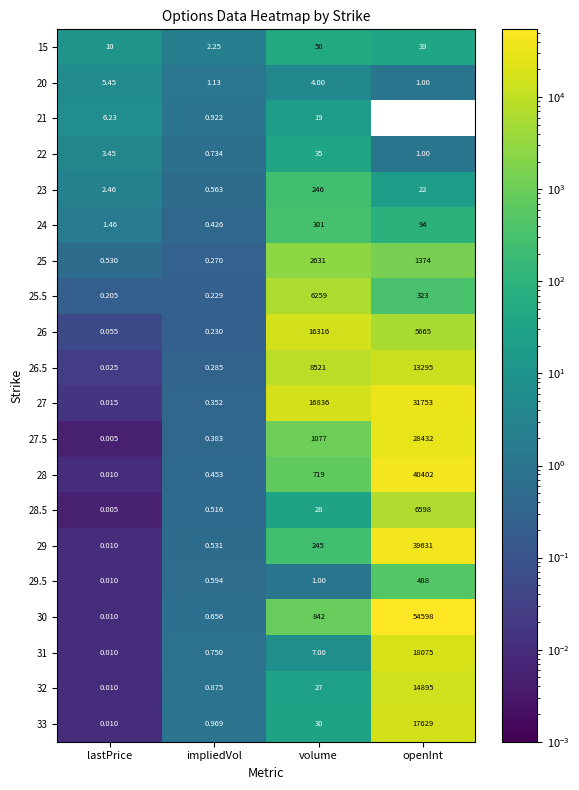

Is the value of 22 at volume greater than the value of 28 at openInt?

No